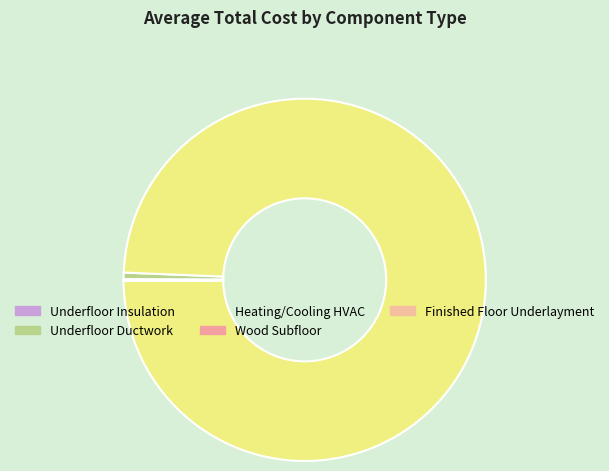

Is there a majority slice in this chart?

Yes